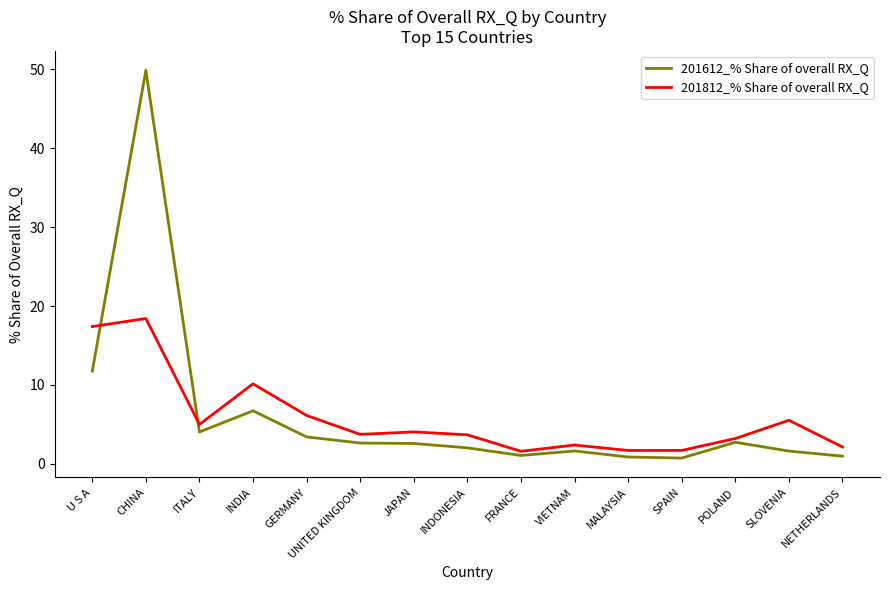

What is the difference between the highest and lowest values at INDONESIA?

1.7